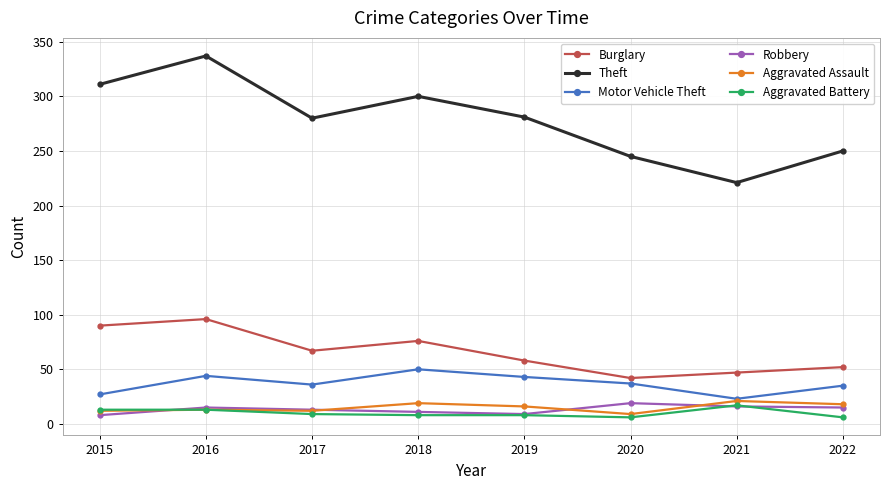

True or false: Theft has more than 2 interior local peaks.

False